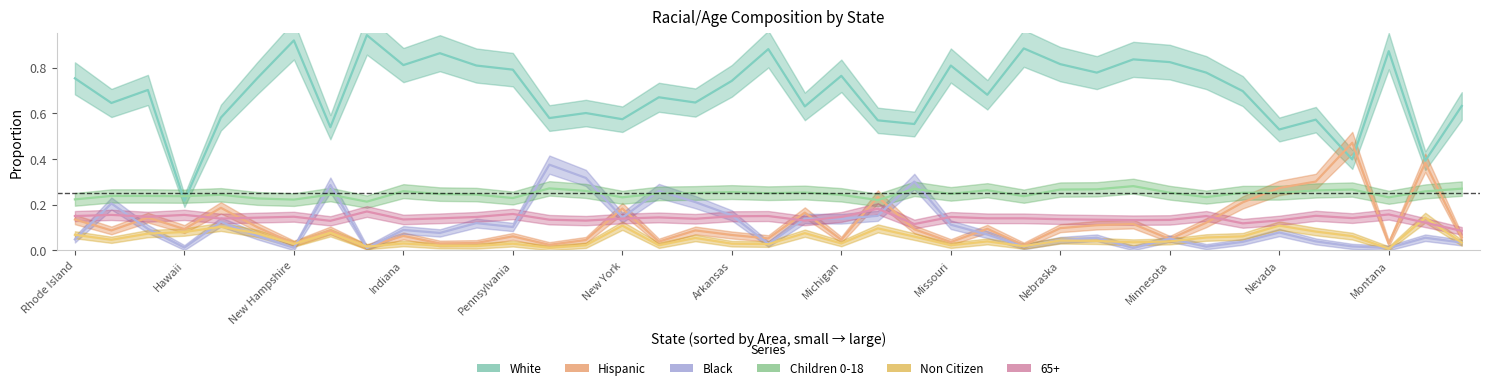

The value of 65+ at Connecticut is 0.3. True or false?

False